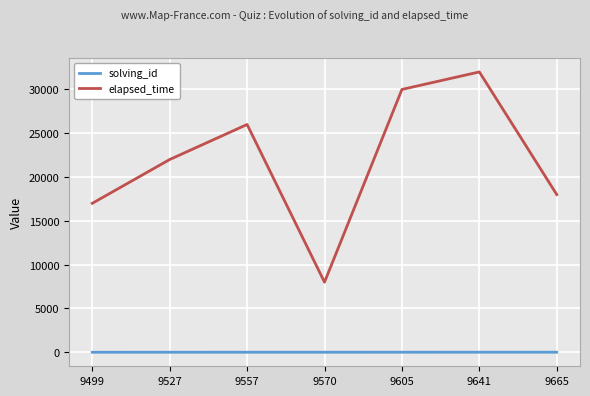

What is the difference between the maximum and minimum values in the elapsed_time series?

24000